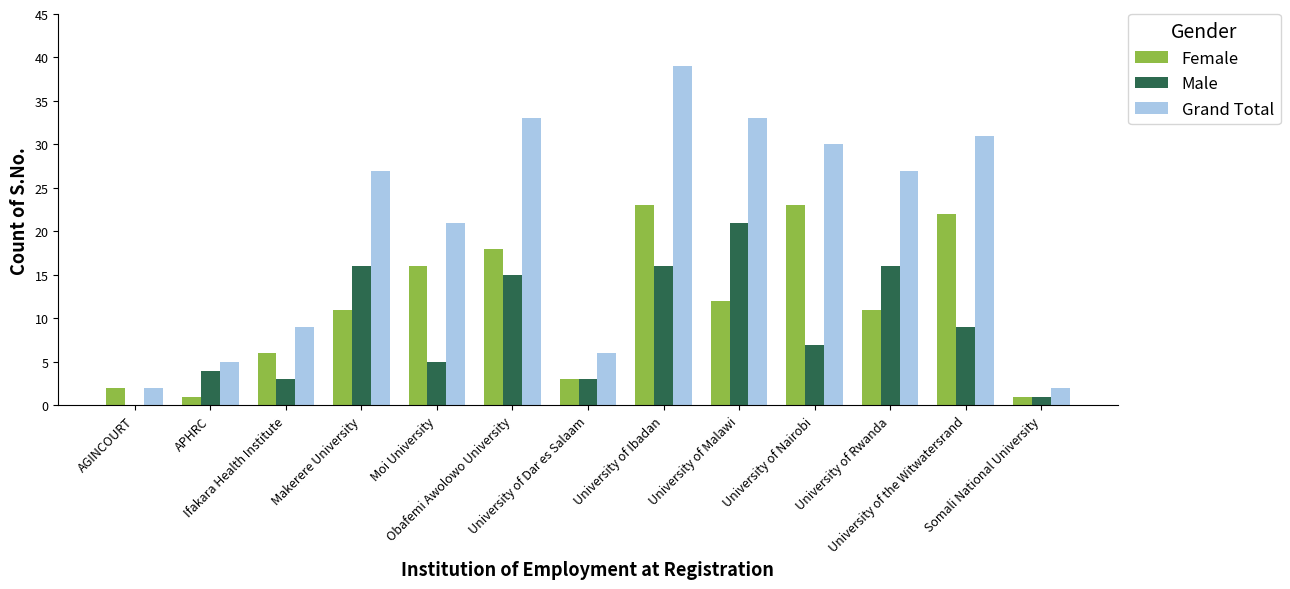

At which category is the sum across all series the highest?

University of Ibadan